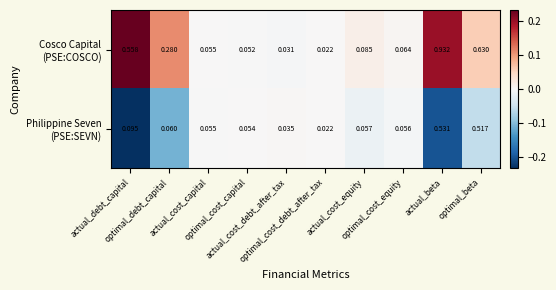

Count the number of data series in this chart.

2